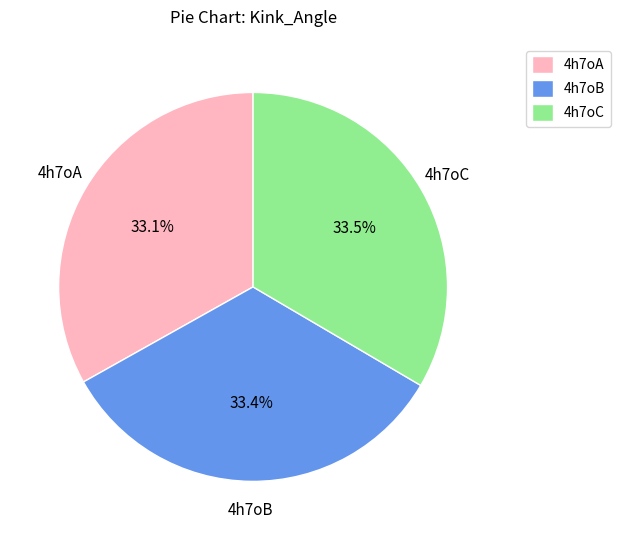

What is the ratio of the value at 4h7oC to the value at 4h7oA?

1.0